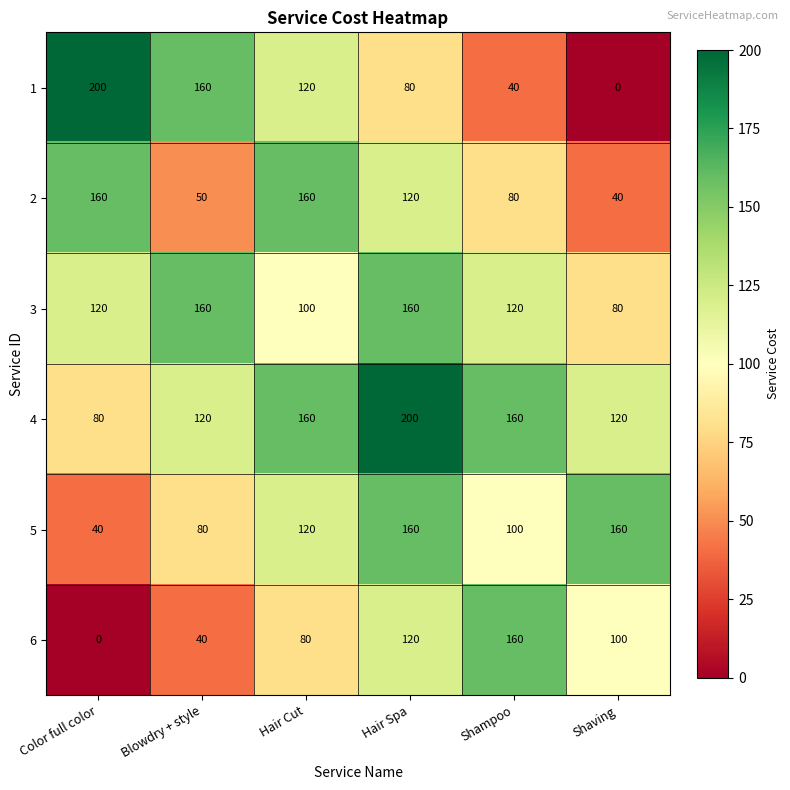

Rank the categories by 6 value from highest to lowest.

Shampoo, Hair Spa, Shaving, Hair Cut, Blowdry + style, Color full color